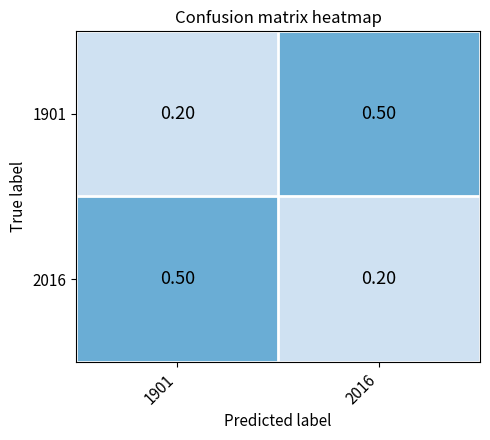

What is the total value across all series at 1901?

0.7